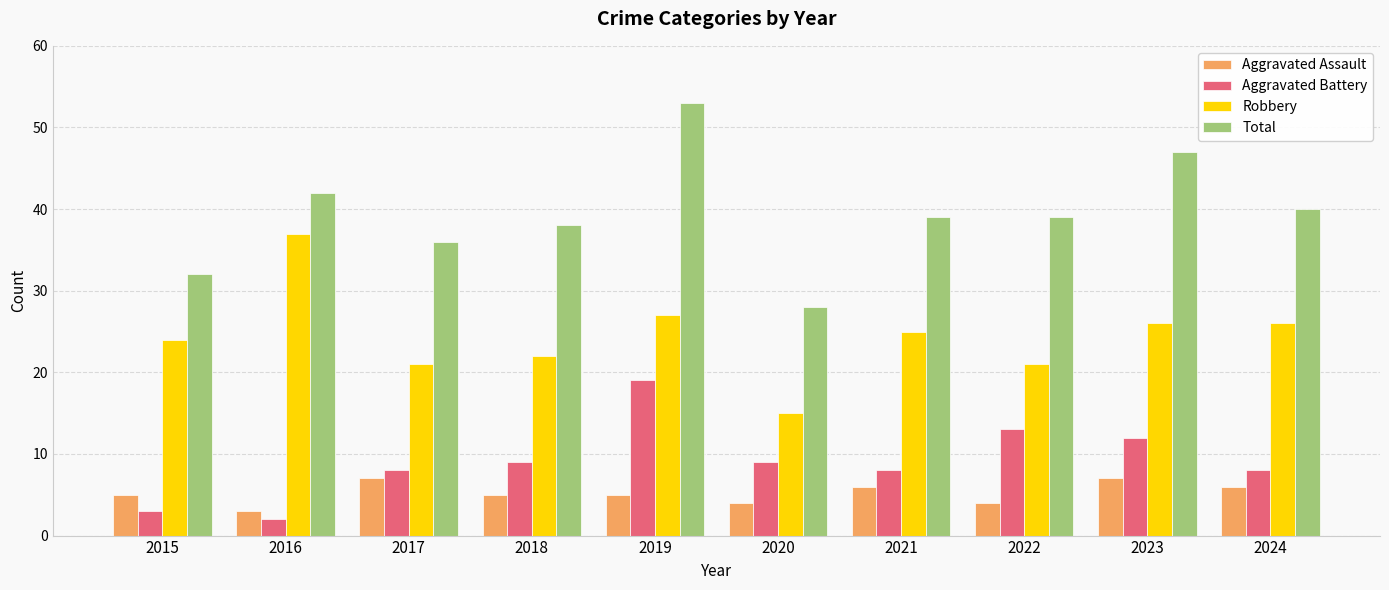

List the series in order of their peak value, lowest first.

Aggravated Assault, Aggravated Battery, Robbery, Total